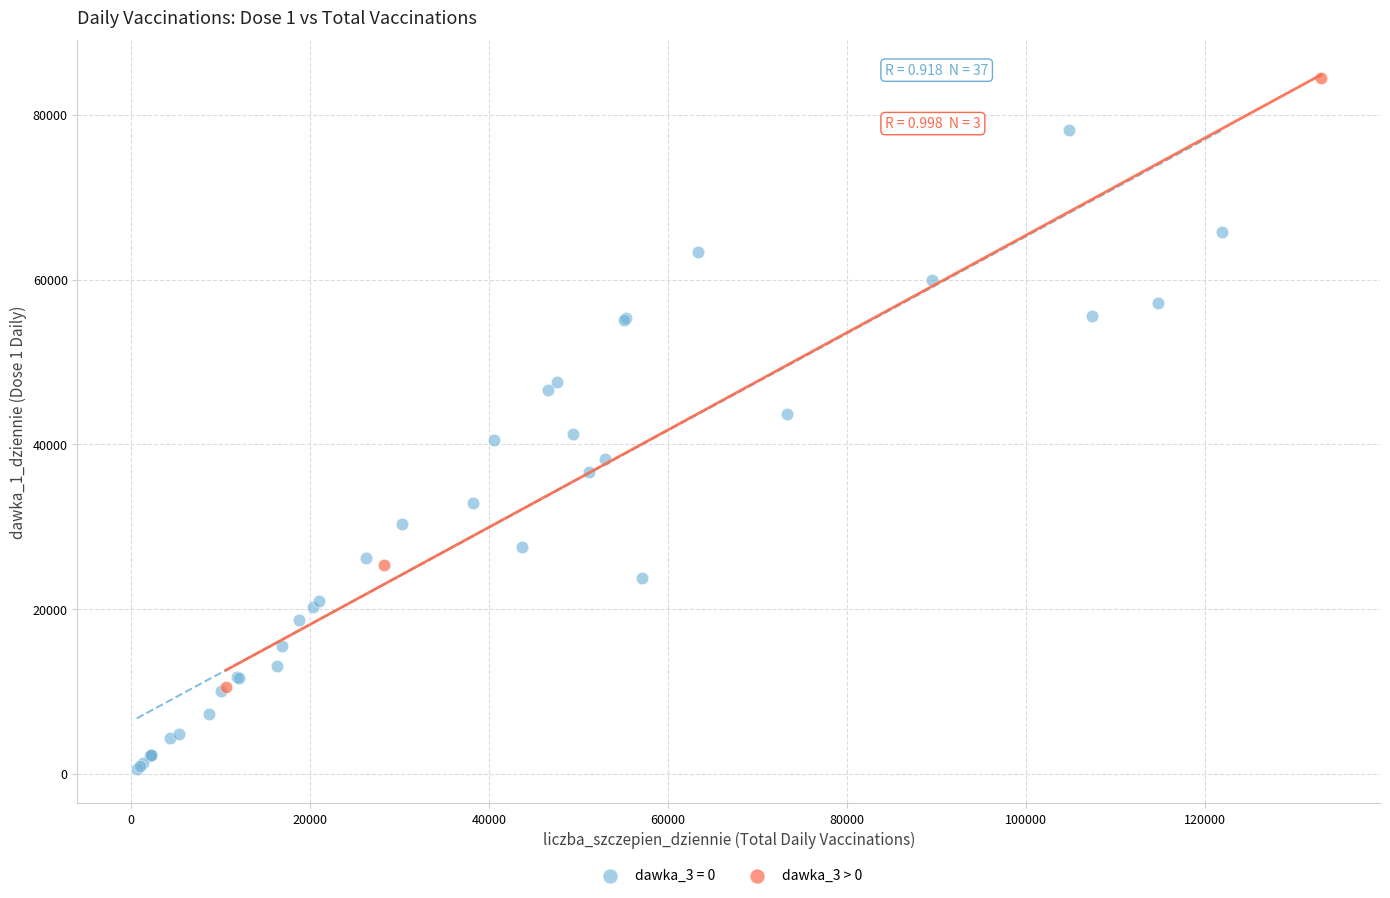

Which series reaches the minimum Y coordinate?

dawka_3 = 0